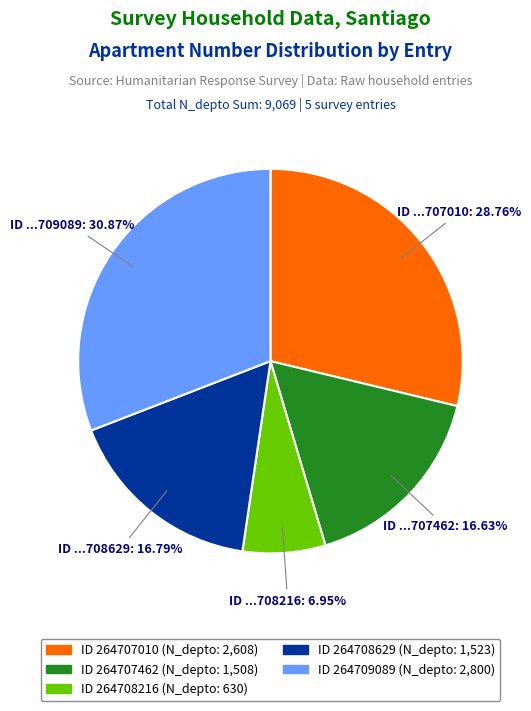

Is there any slice that represents more than half of the pie?

No